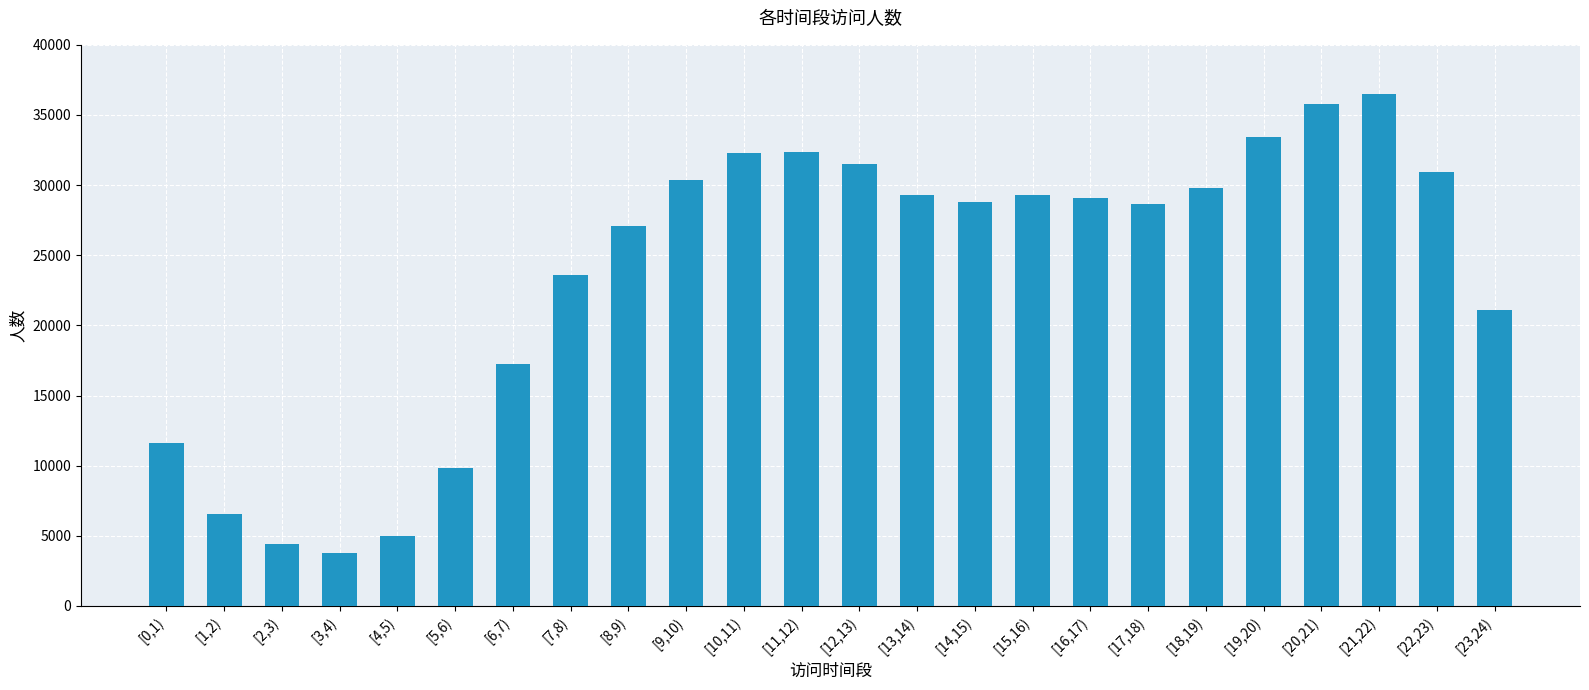

How many series are shown in this chart?

1